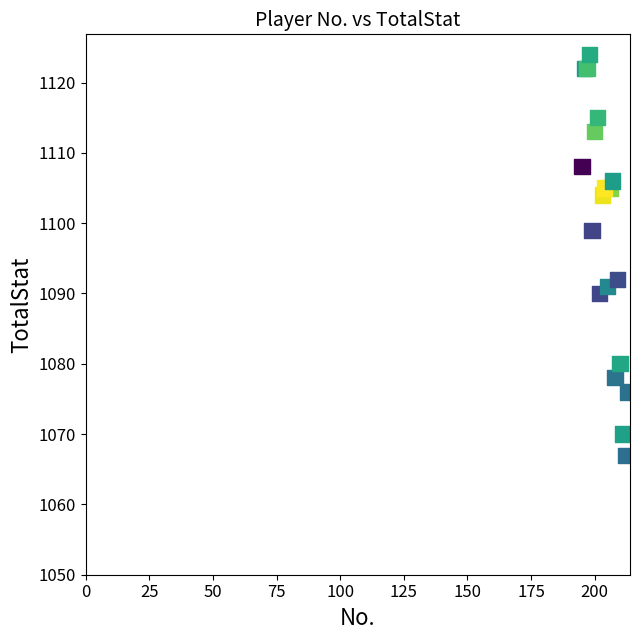

What Y value in the scatter plot is closest to 1095?

1092